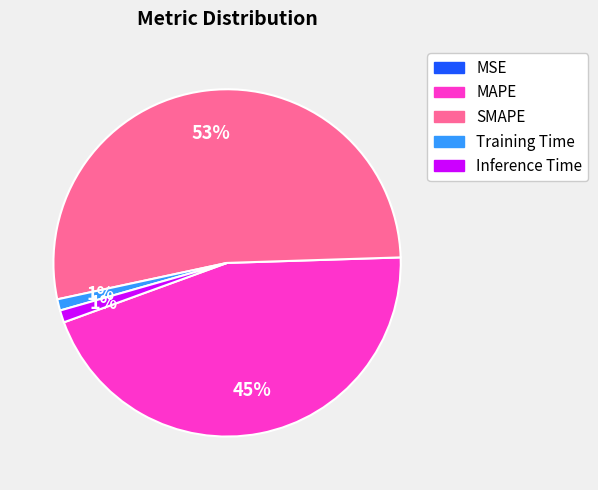

The MAPE slice represents 45% of the pie. True or false?

True